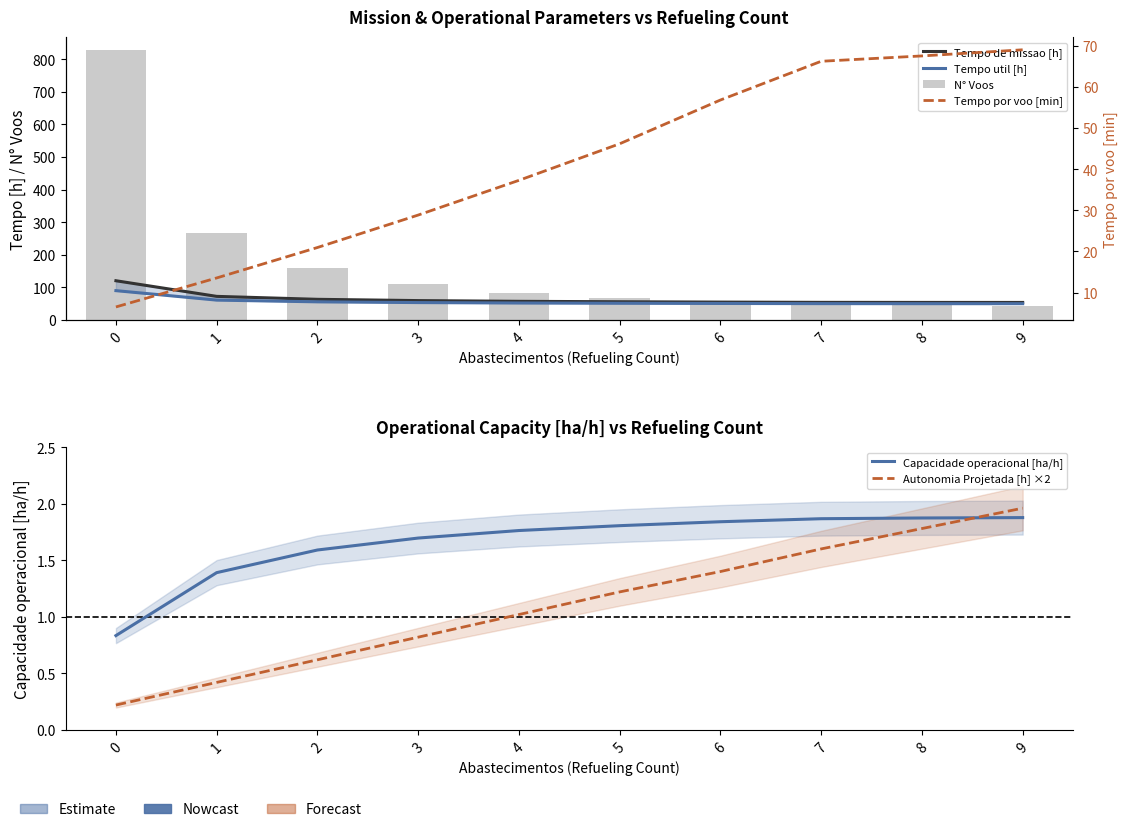

At how many categories does at least one series exceed 303?

1